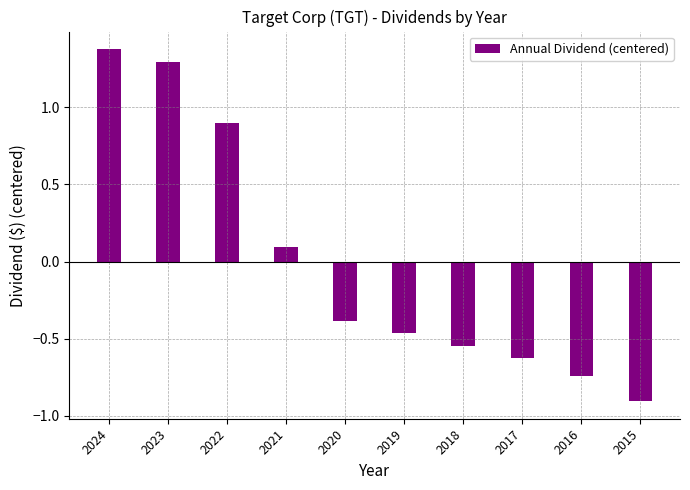

The value at 2019 is -0.3. True or false?

False